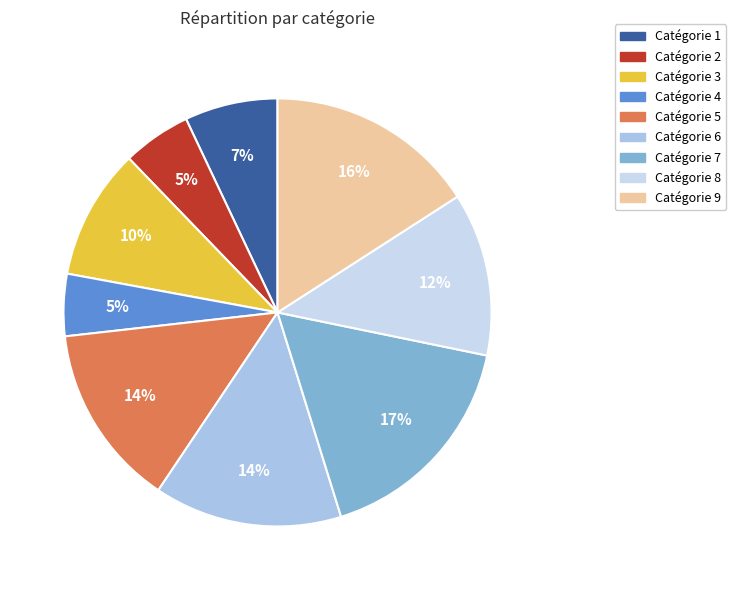

Count the number of slices in the pie.

9